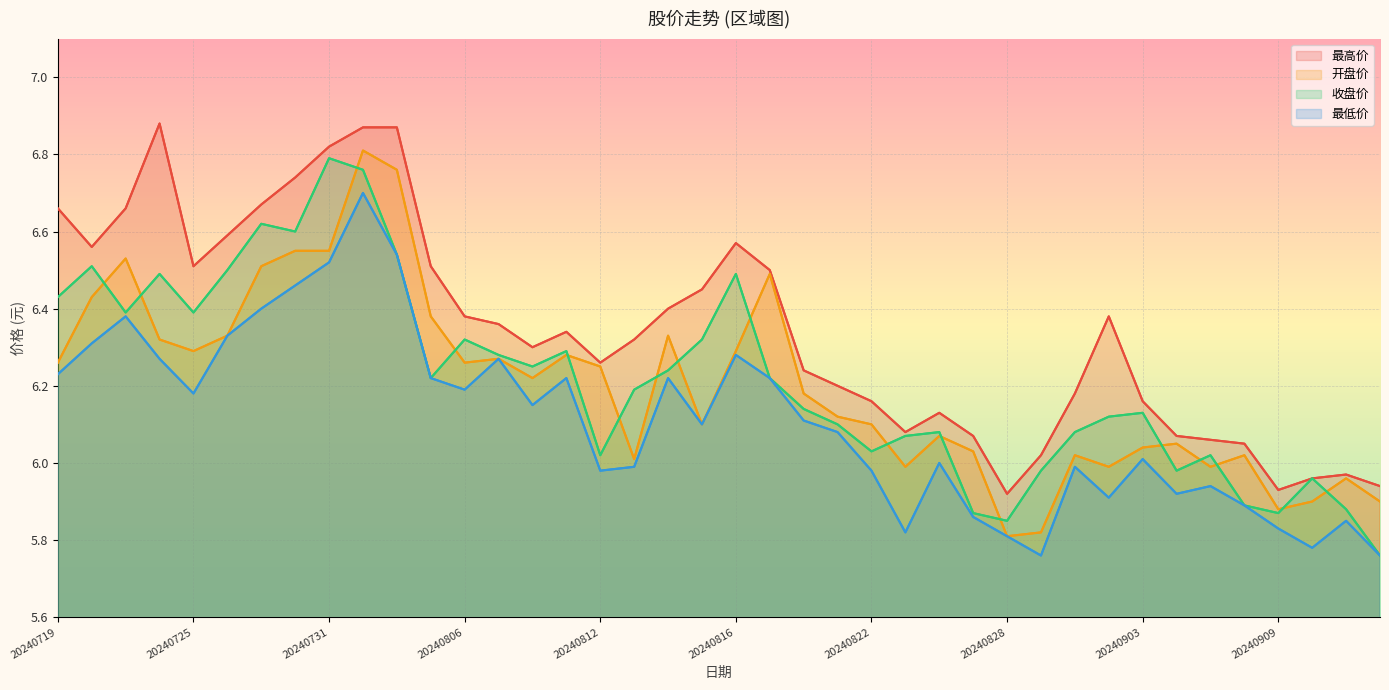

What is the total value across all series at 20240816?

25.6